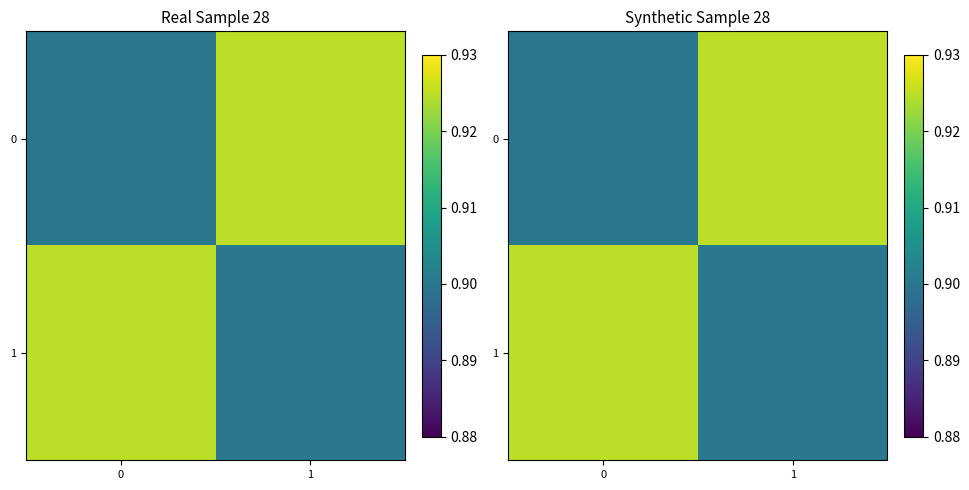

True or false: 0 has a value of 0.4 at 1.

False